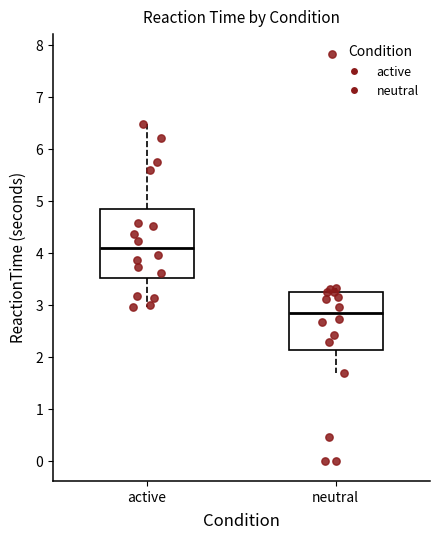

Reading left to right, read every box against the y-axis: the position of its median line, the range the box covers, and the ends of its whiskers. The values are not printed on the chart, so give them approximately, as read against the axis.

active: median 4.1, box 3.5 to 4.8, whiskers 3.0 to 6.5
neutral: median 2.8, box 2.1 to 3.3, whiskers 1.7 to 3.3 (just above the box's upper edge)